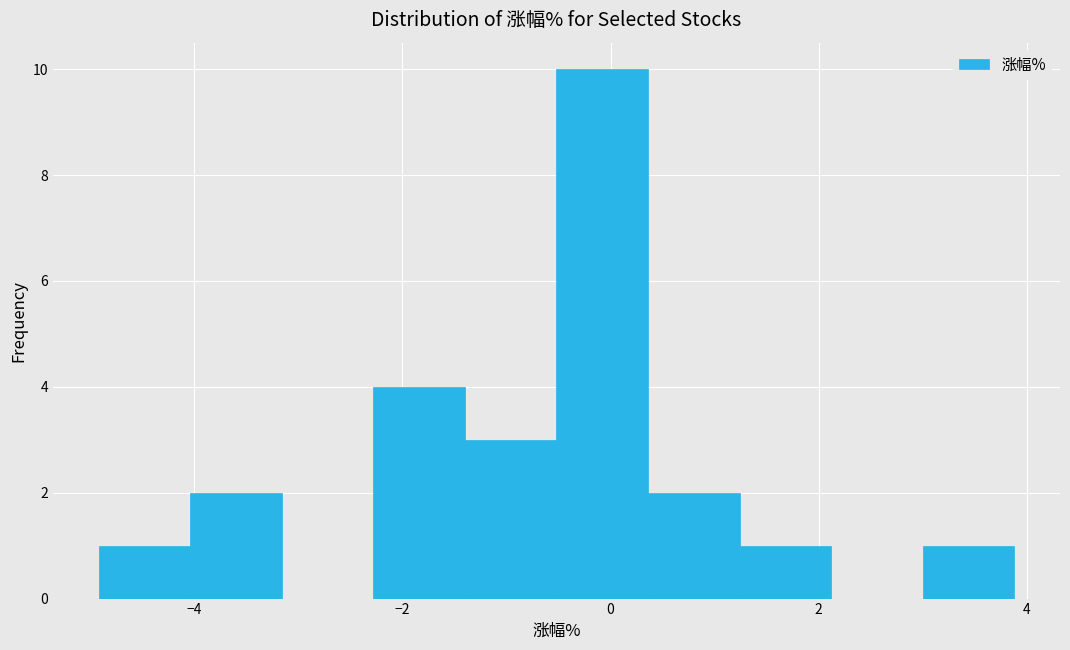

Reading left to right, transcribe this chart: for each bar, give the range it covers on the x-axis and its height. Neither the bar edges nor the heights are printed on the chart, so give them approximately, as read against the axes.

-4.92 to -4.04: 1
-4.04 to -3.16: 2
-3.16 to -2.28: 0
-2.28 to -1.40: 4
-1.40 to -0.52: 3
-0.52 to 0.36: 10
0.36 to 1.24: 2
1.24 to 2.12: 1
2.12 to 3.00: 0
3.00 to 3.88: 1